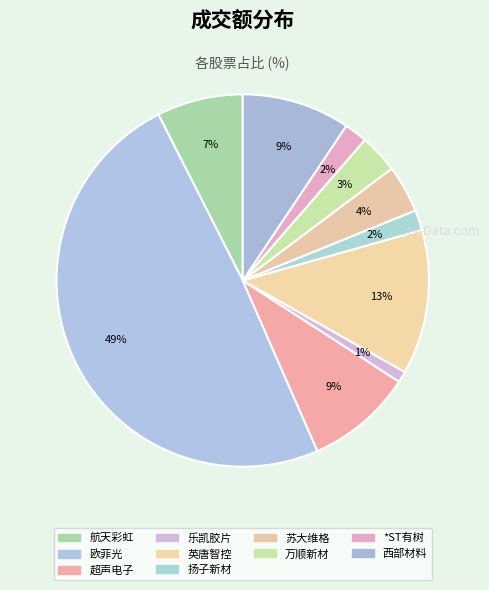

What is the smallest slice in the pie chart?

乐凯胶片